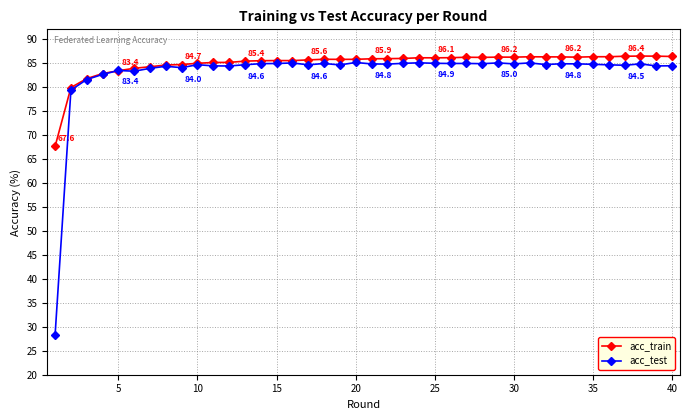

Which series has the widest spread of values?

acc_test